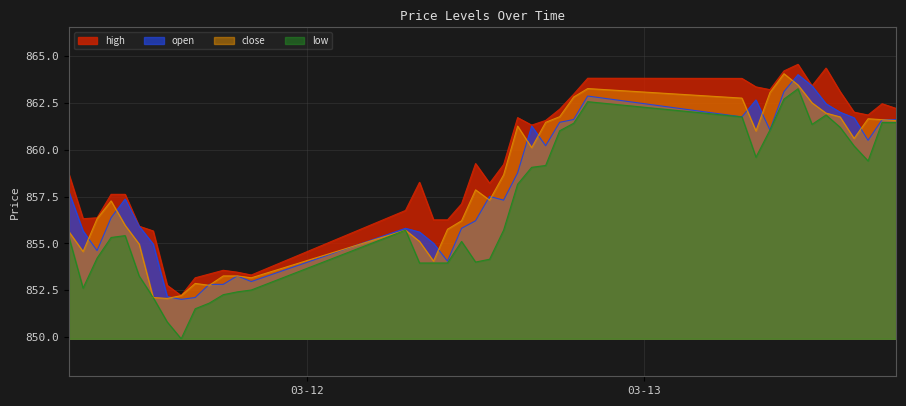

What is the value of the high point at the 34th from the left?

863.4